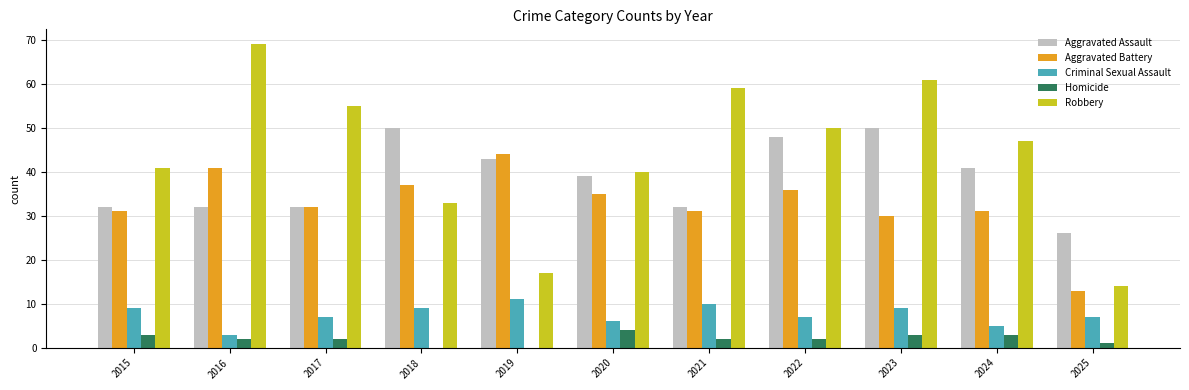

At which category does the chart reach its peak across all series?

2016